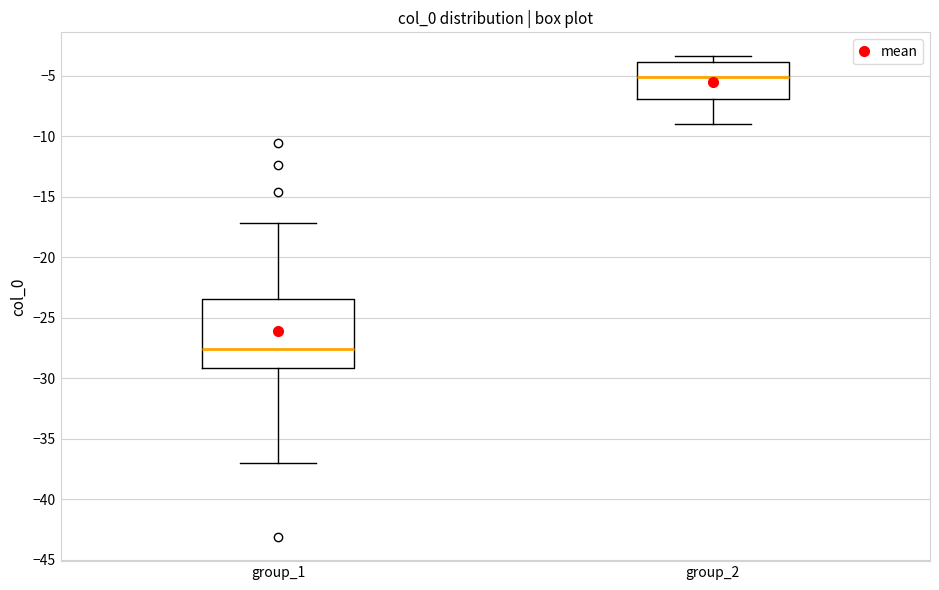

Where is the upper edge of the box for group_2 on the y-axis? The values are not printed on the chart, so give them approximately, as read against the axis.

-4.0